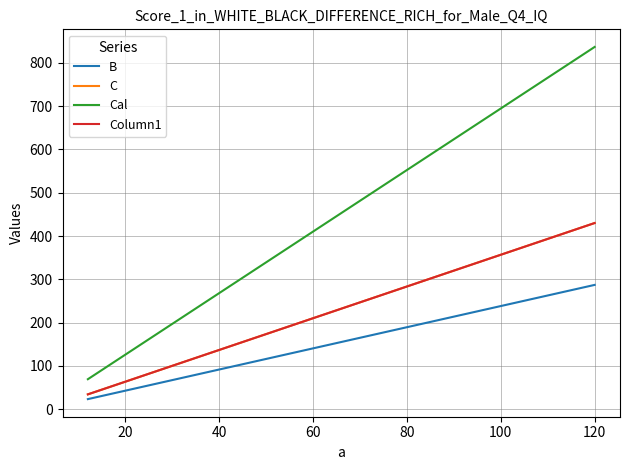

How many lines are shown in the chart?

4